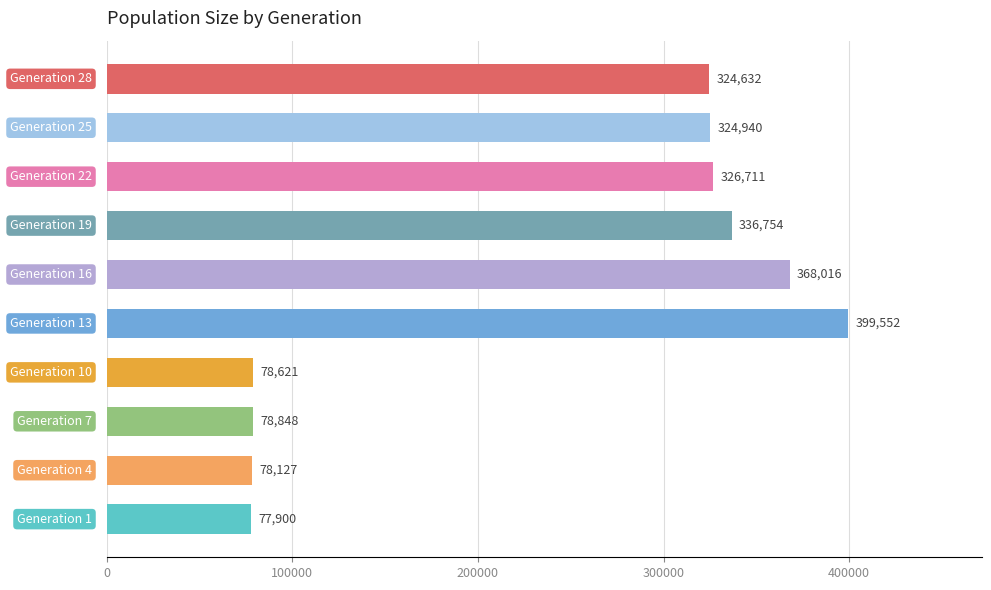

How many data points are less than 324940?

5